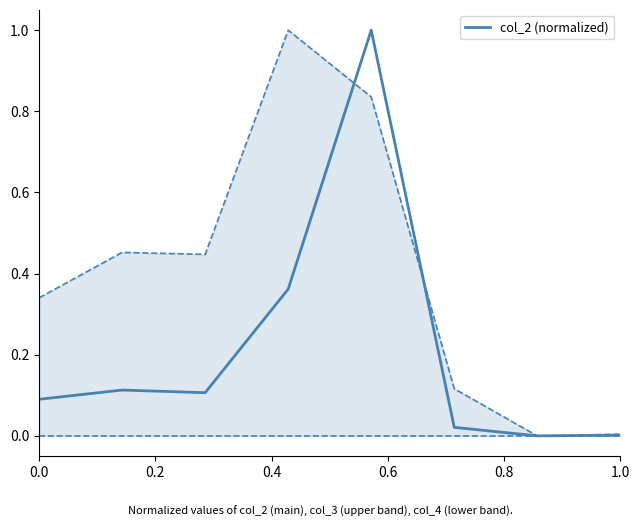

What is the change in value from 0.2 to 1.0?

-0.1